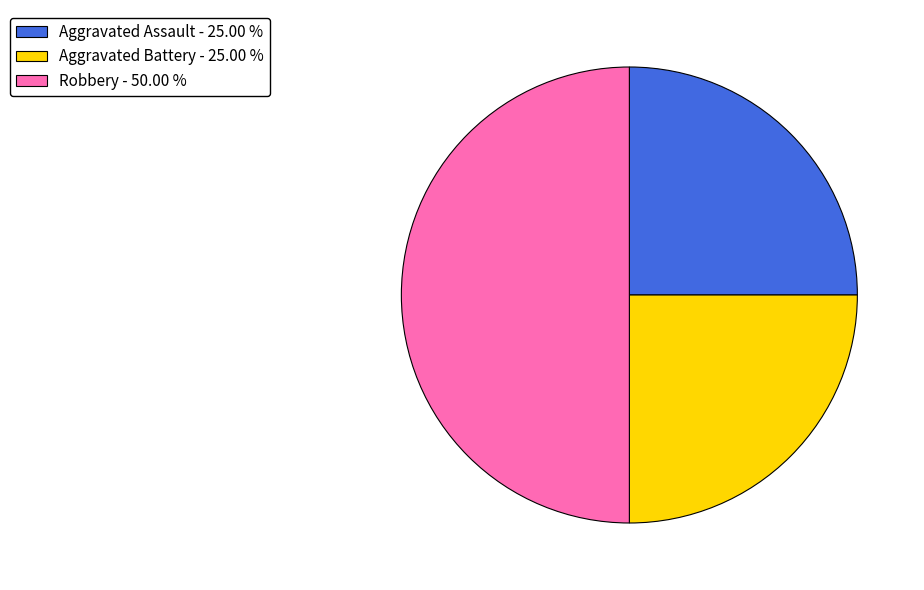

What is the ratio of the value at Aggravated Assault - 25.00 % to the value at Robbery - 50.00 %?

0.5